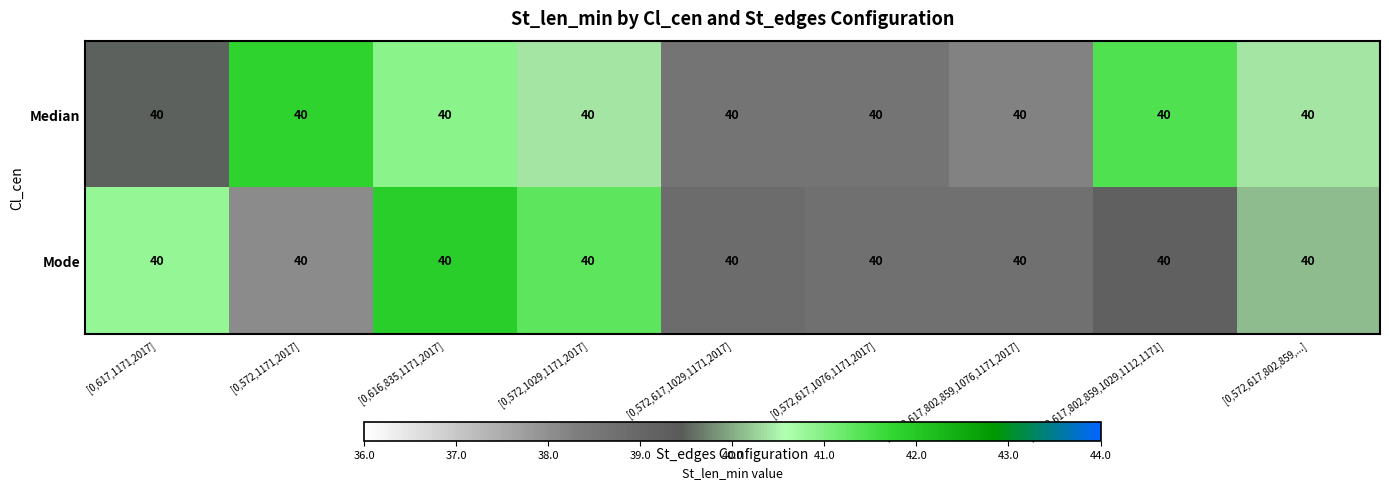

True or false: Median has a value of 22.5 at [0,572,1171,2017].

False